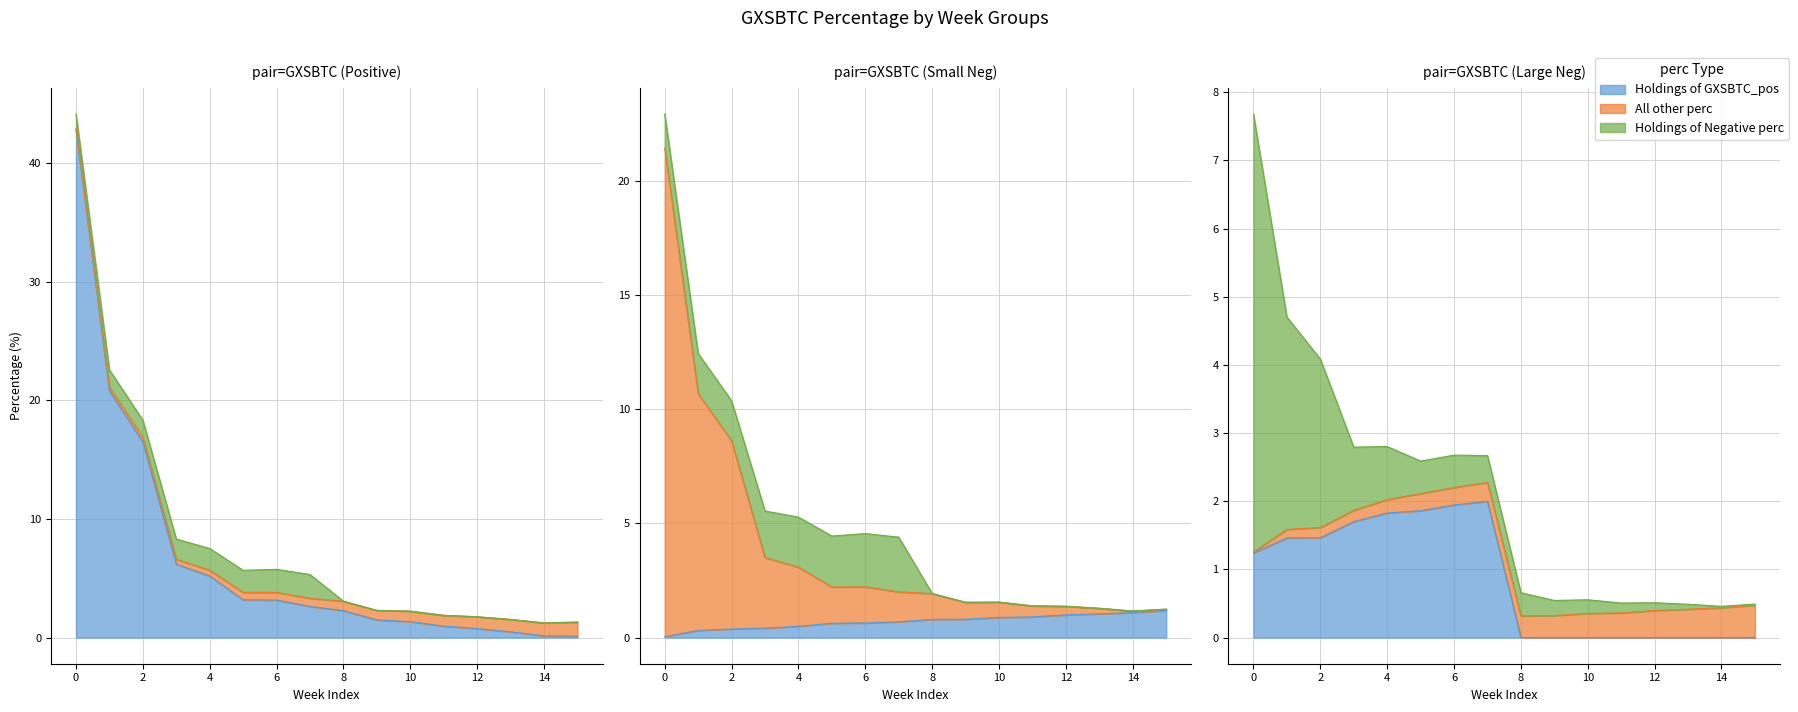

What is the sum of all GXSBTC_positive values?

108.0